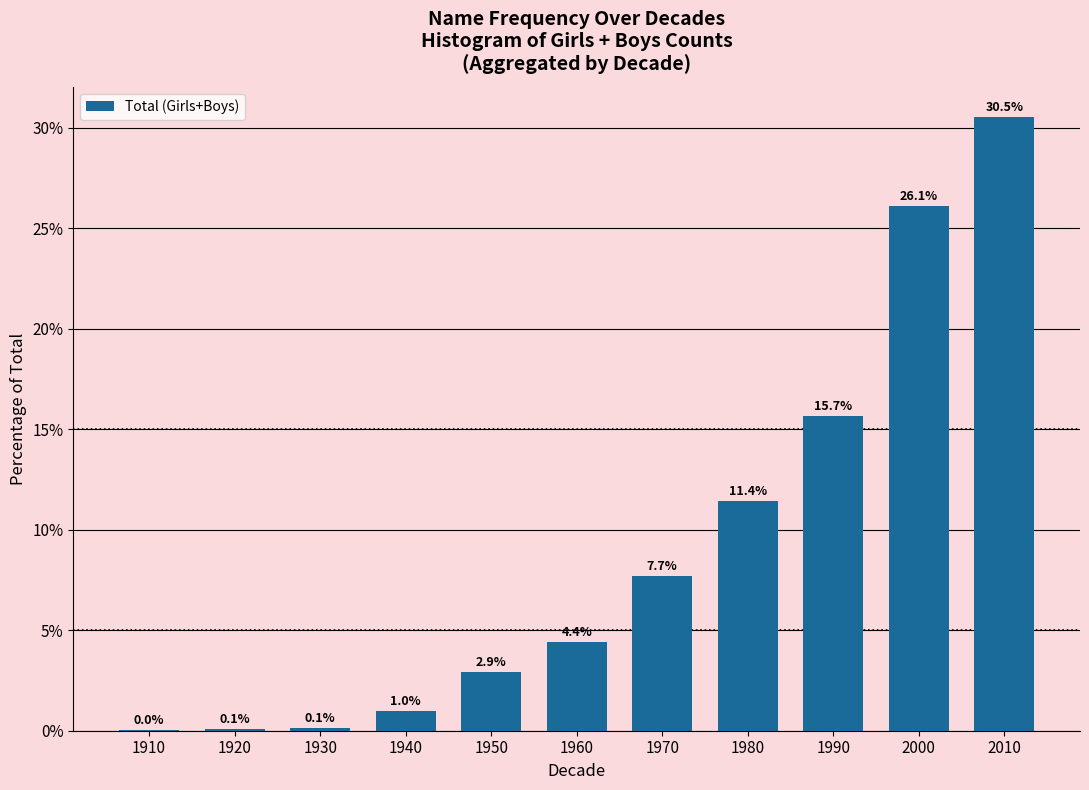

Read the value at 1960.

4.4